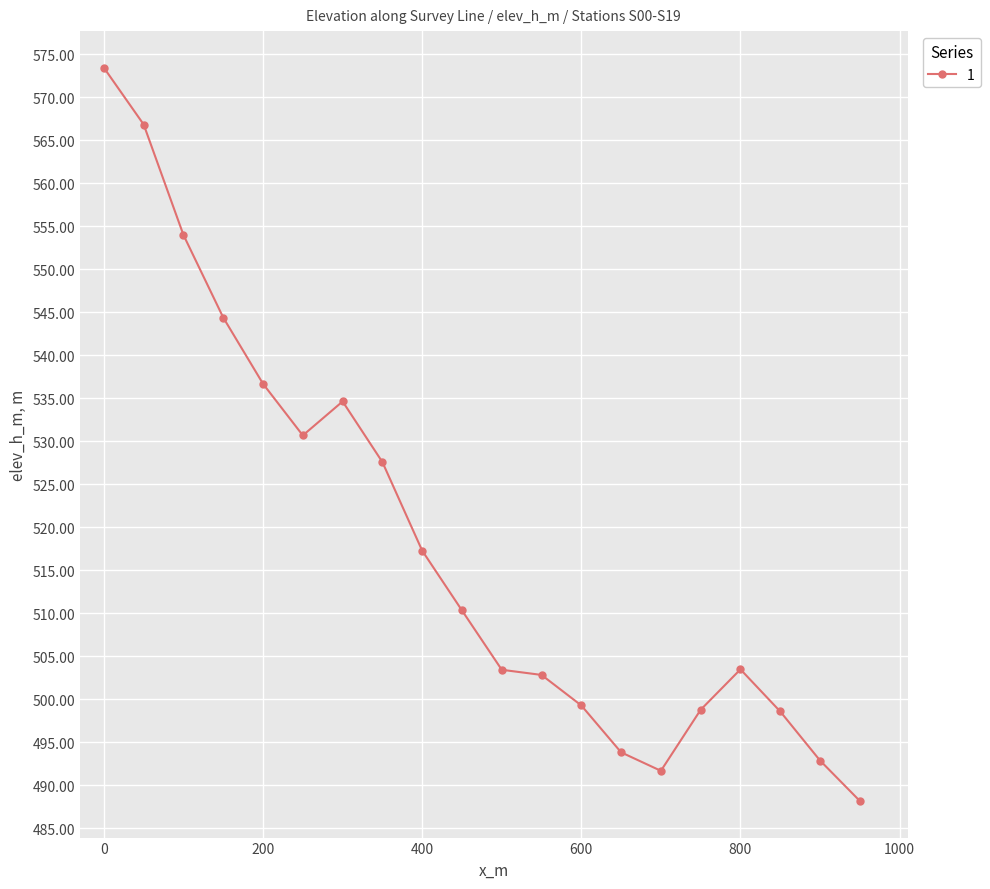

What is the average value?

518.4